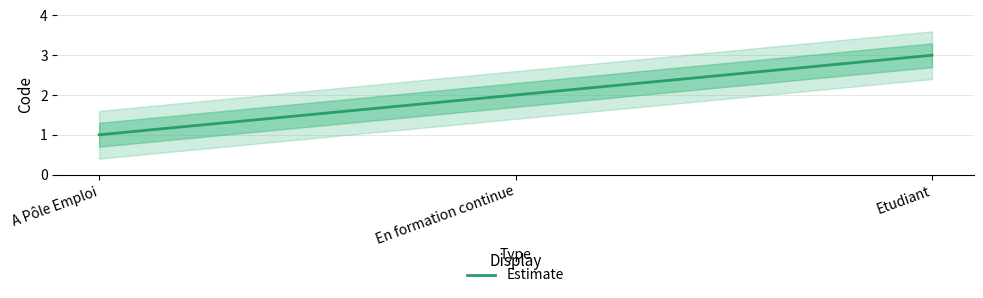

Is it true that the value at A Pôle Emploi is 1?

True